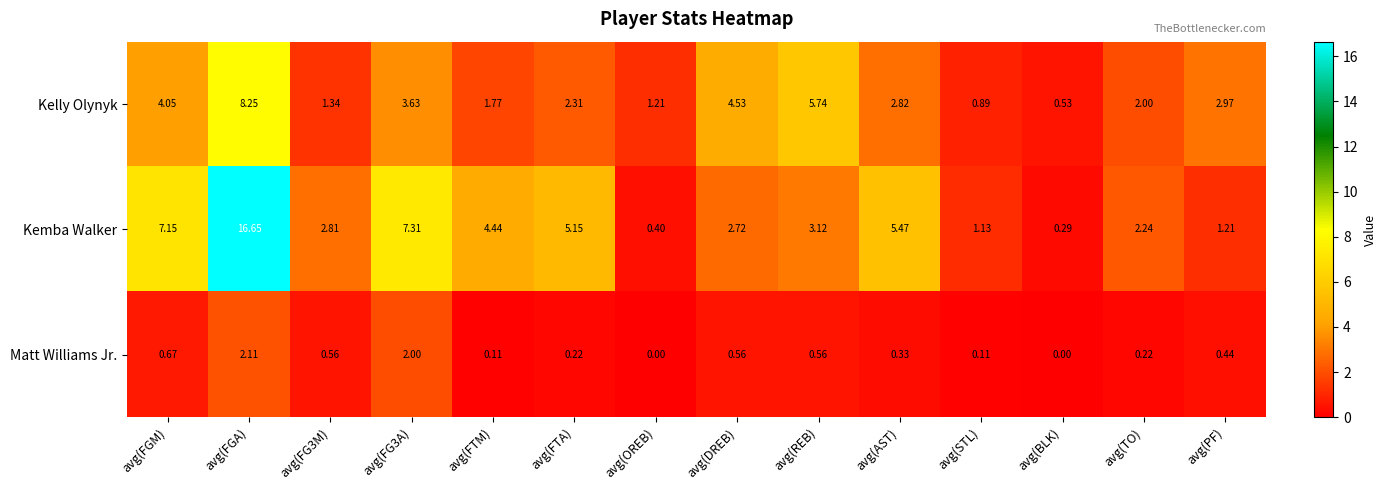

At avg(FG3M), list the series in order from largest to smallest.

Kemba Walker, Kelly Olynyk, Matt Williams Jr.